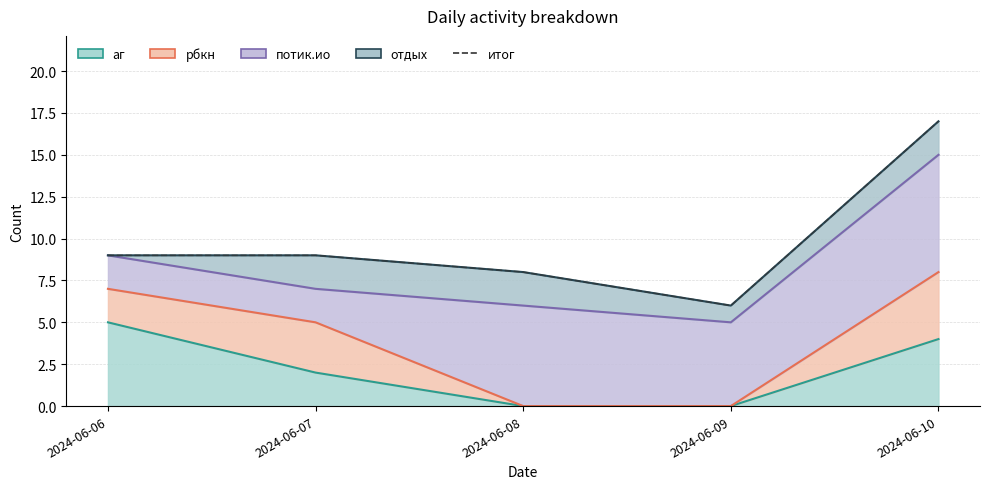

Approximately how many times larger is the value at 2024-06-08 compared to 2024-06-10?

0.5